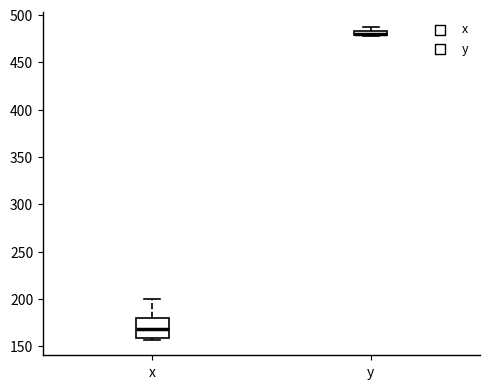

Which box is the tallest, from its lower edge to its upper edge?

x